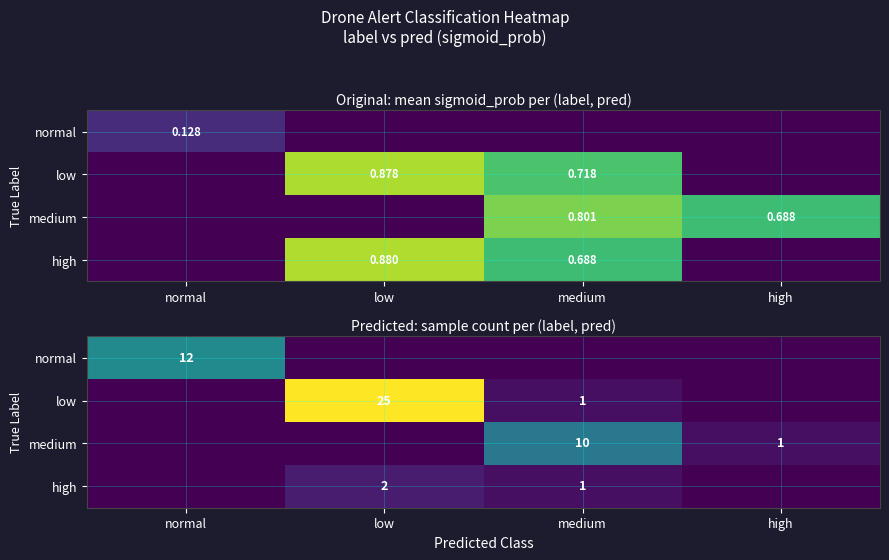

At which category is the sum across all series the highest?

low